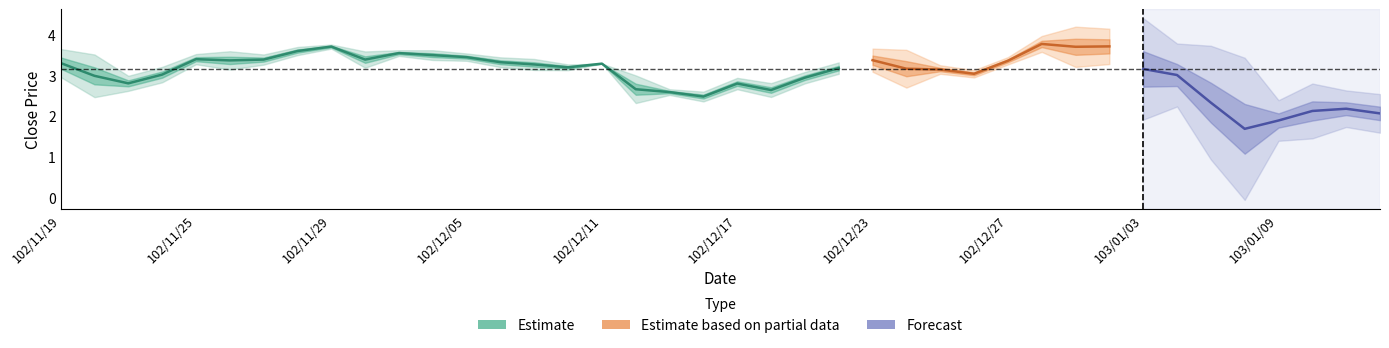

How many data points does each series have?

40